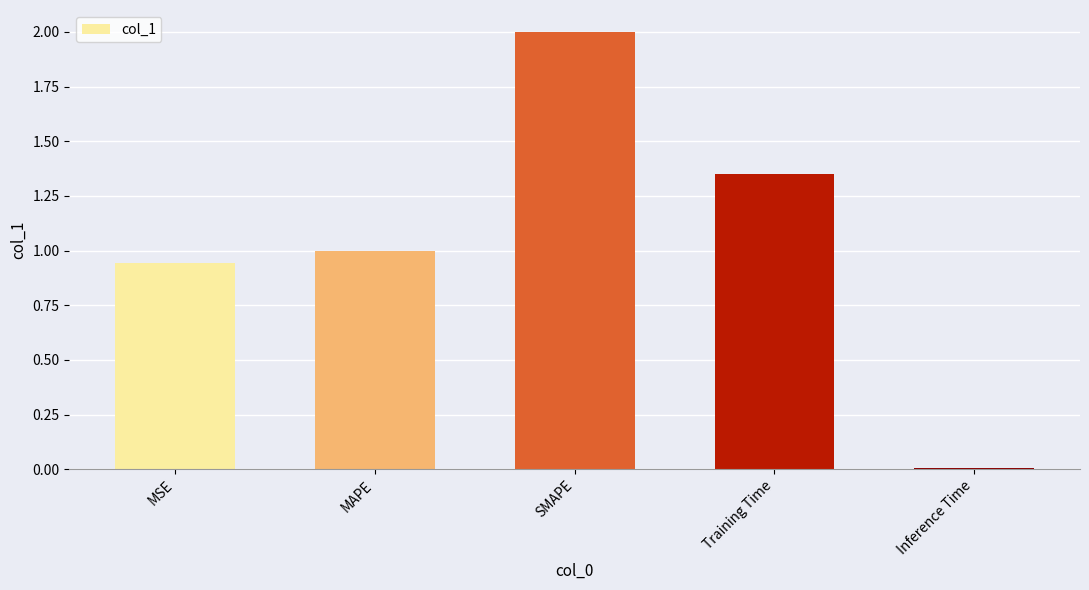

What is the difference between the maximum and minimum values?

2.0